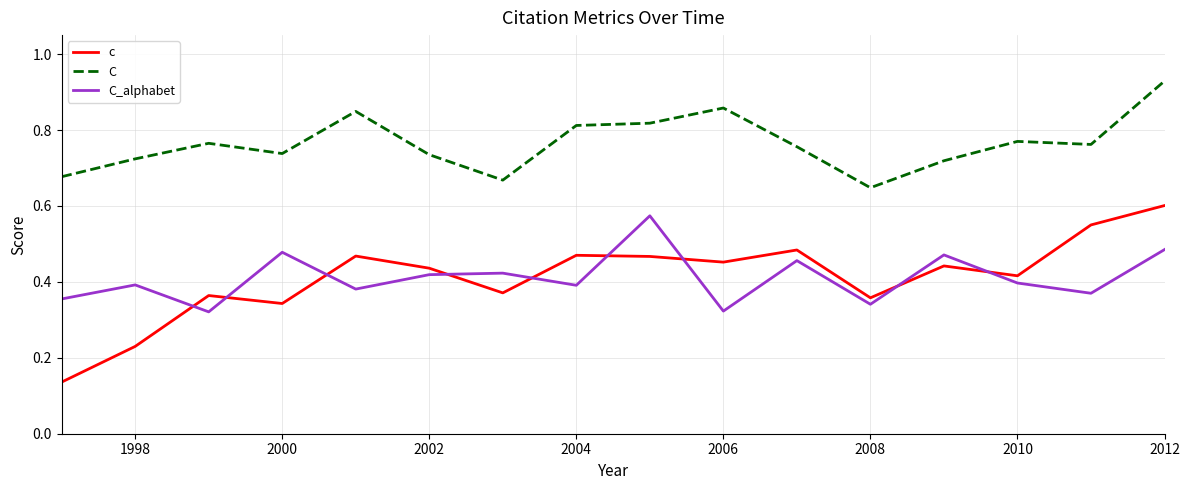

True or false: C and c cross at least once.

False